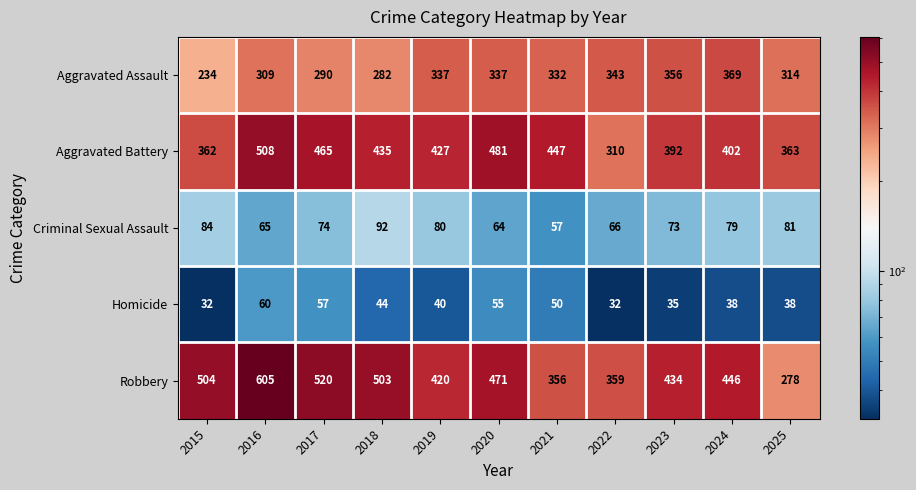

What is the sum of all Aggravated Assault values?

3503